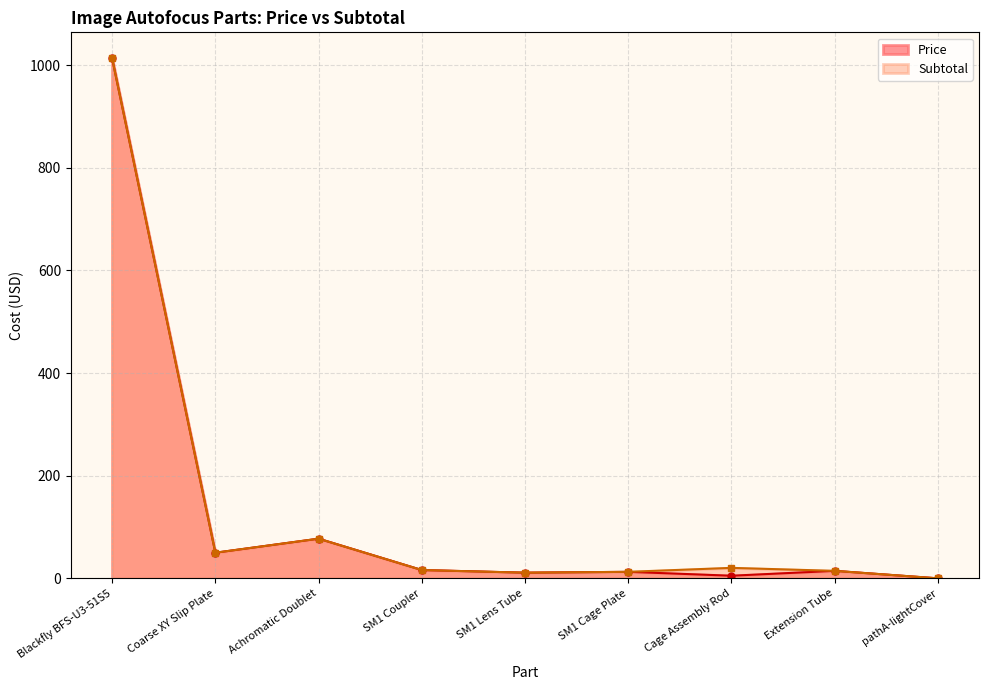

Reading left to right, transcribe all the data shown in this chart.

Price: Blackfly BFS-U3-51S5=1013.0	Coarse XY Slip Plate=49.9	Achromatic Doublet=77.2	SM1 Coupler=16.2	SM1 Lens Tube=11.0	SM1 Cage Plate=12.7	Cage Assembly Rod=5.1	Extension Tube=14.6	pathA-lightCover=0.0
Subtotal: Blackfly BFS-U3-51S5=1013.0	Coarse XY Slip Plate=49.9	Achromatic Doublet=77.2	SM1 Coupler=16.2	SM1 Lens Tube=11.0	SM1 Cage Plate=12.7	Cage Assembly Rod=20.4	Extension Tube=14.6	pathA-lightCover=0.0